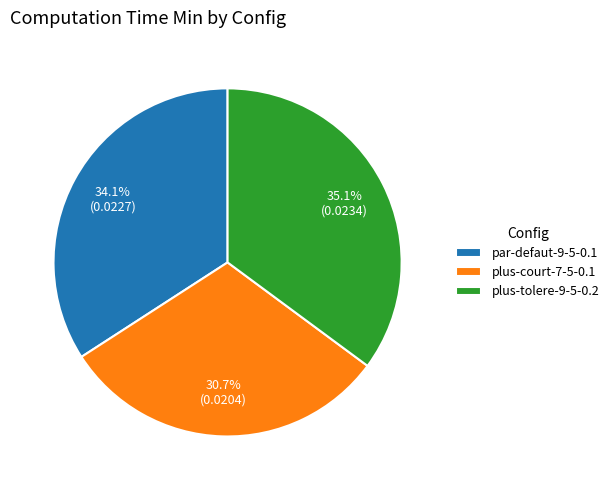

What is the total percentage of plus-court-7-5-0.1 and par-defaut-9-5-0.1?

64.9%